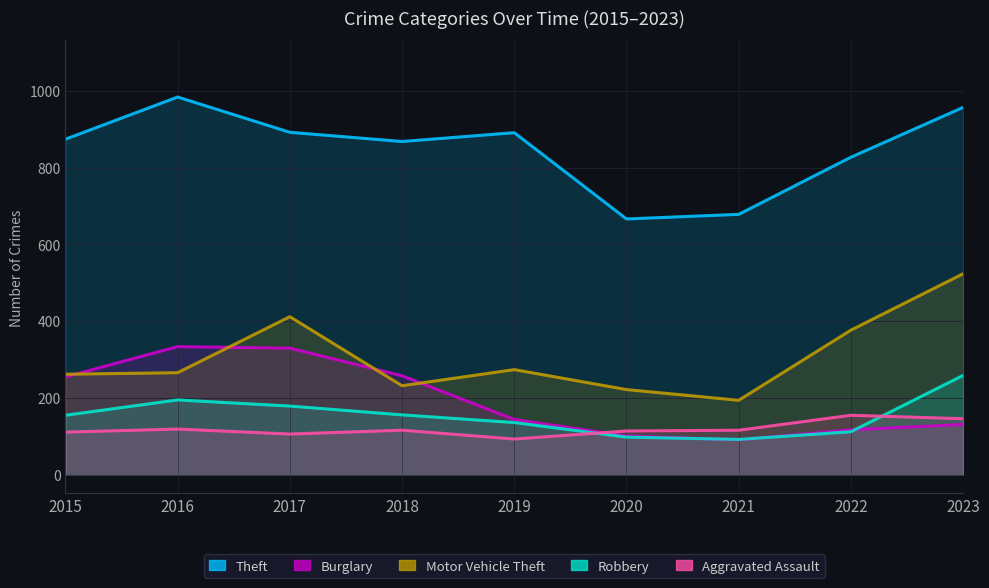

What is the total value across all series at 2015?

1653